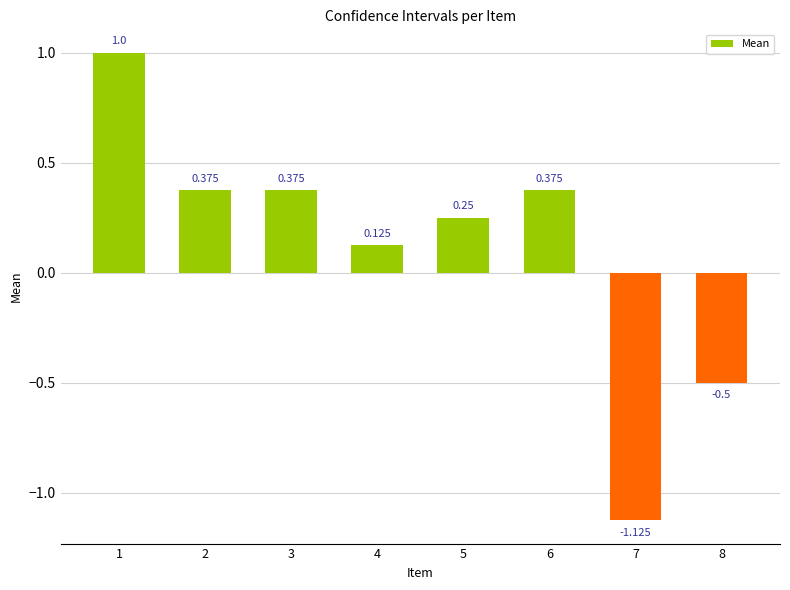

What is the average value?

0.1